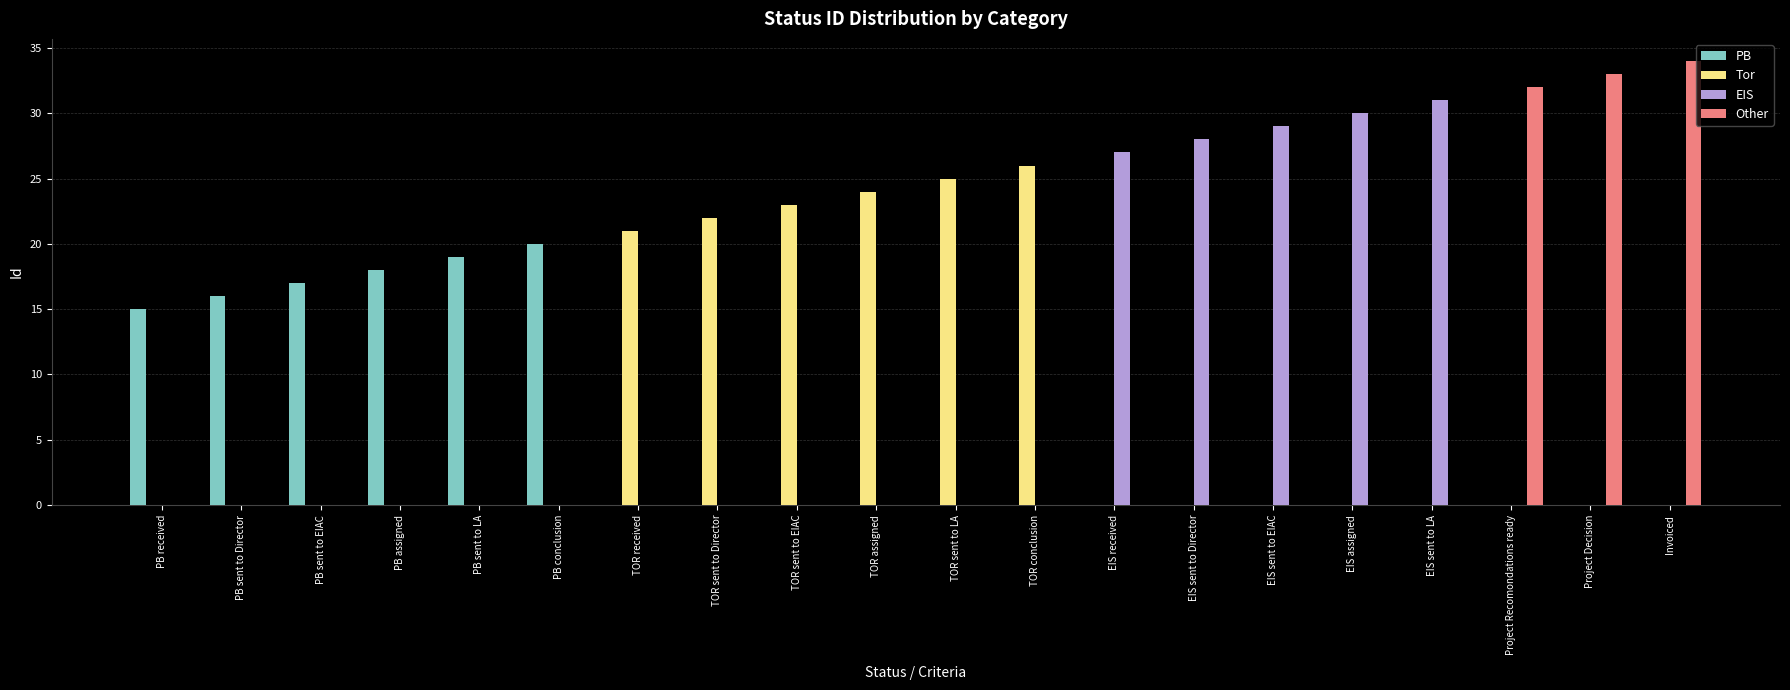

What is the average value of the Tor series?

7